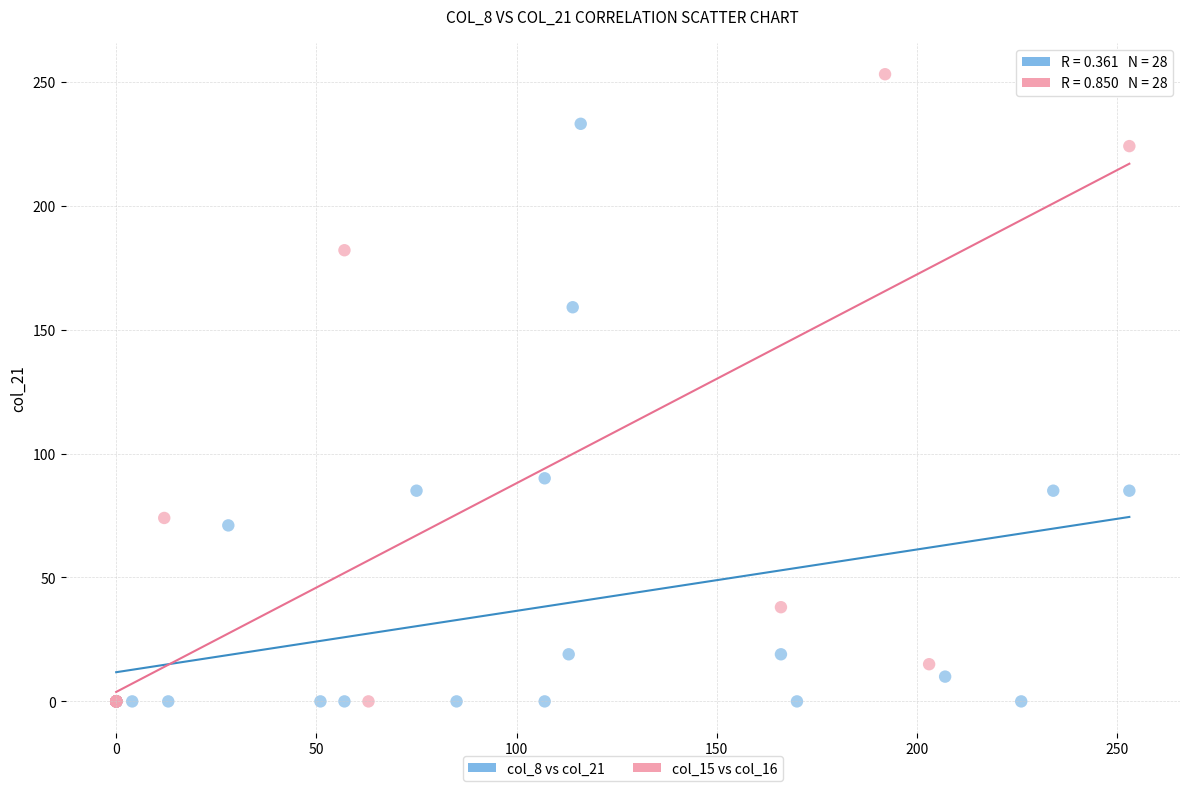

What are all the series names shown in the legend?

col_8 vs col_21, col_15 vs col_16